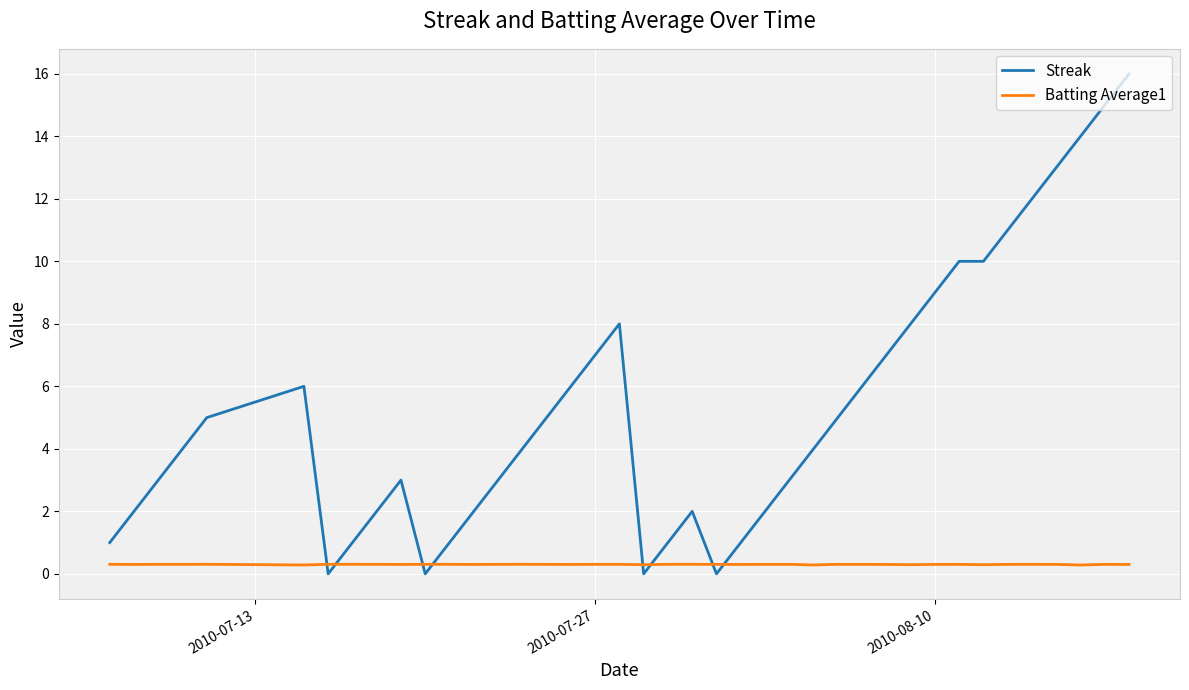

How many times do Streak and Batting Average1 cross each other?

8